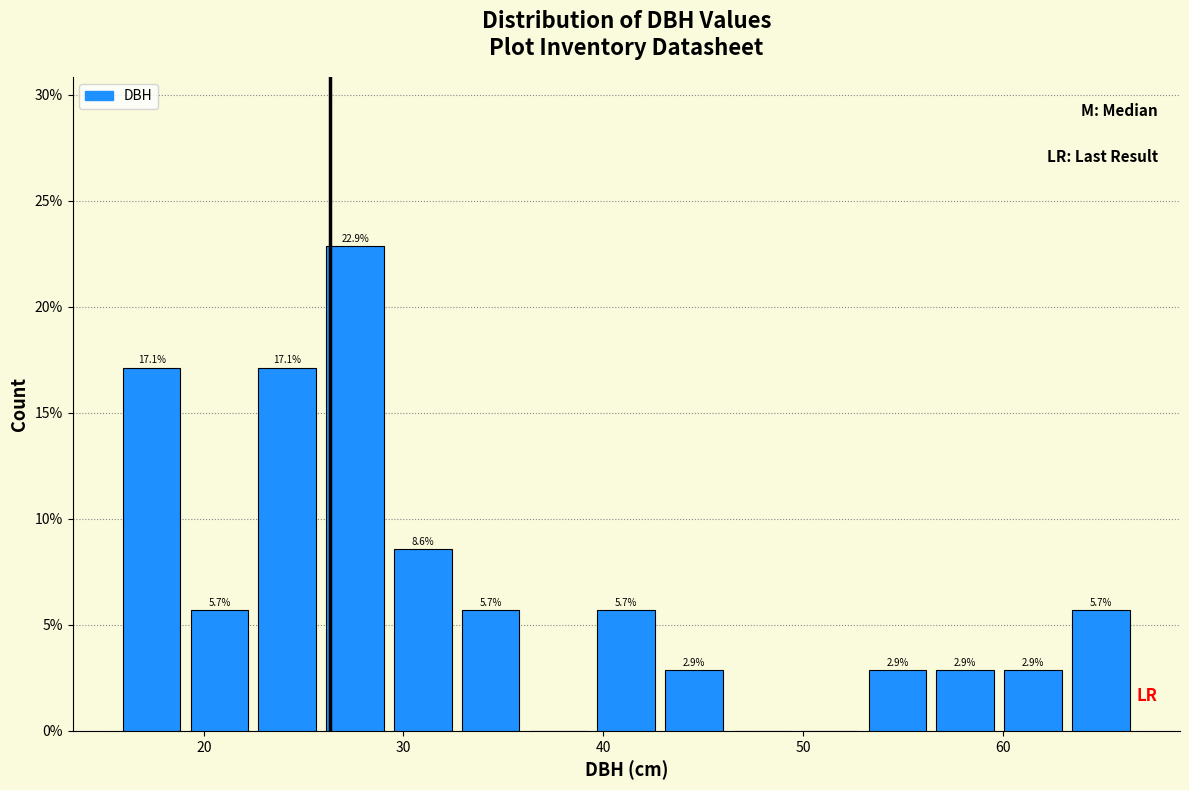

Read against the x-axis, roughly where is the centre of the tallest bar?

28